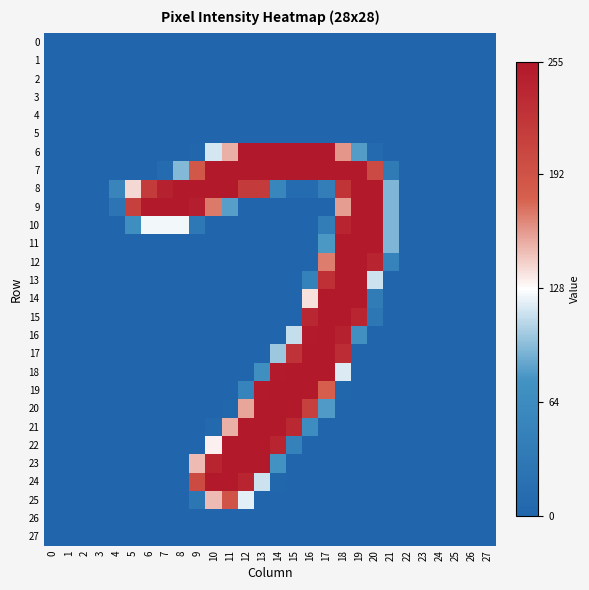

Rank the series by their maximum value, from highest to lowest.

6, 7, 8, 9, 10, 11, 12, 13, 14, 15, 16, 17, 18, 19, 20, 21, 22, 23, 24, 25, 0, 1, 2, 3, 4, 5, 26, 27